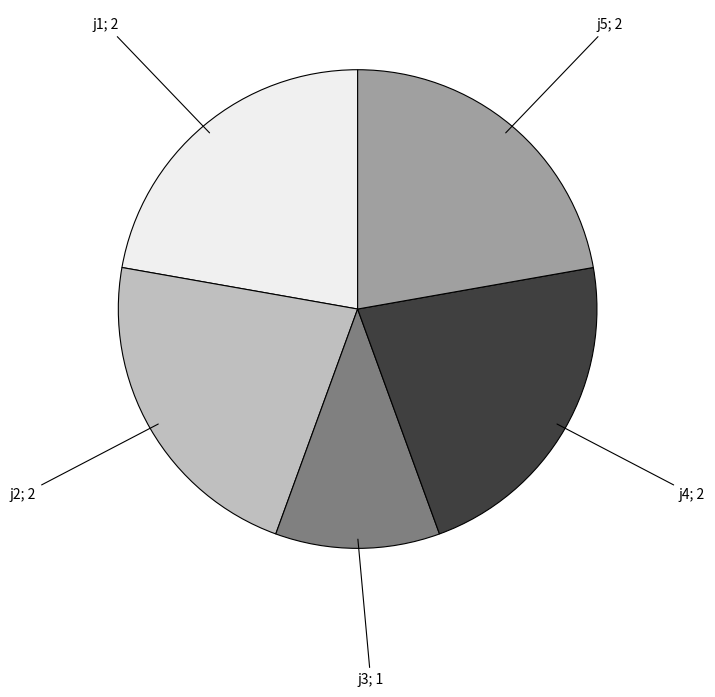

Is there a majority slice in this chart?

No